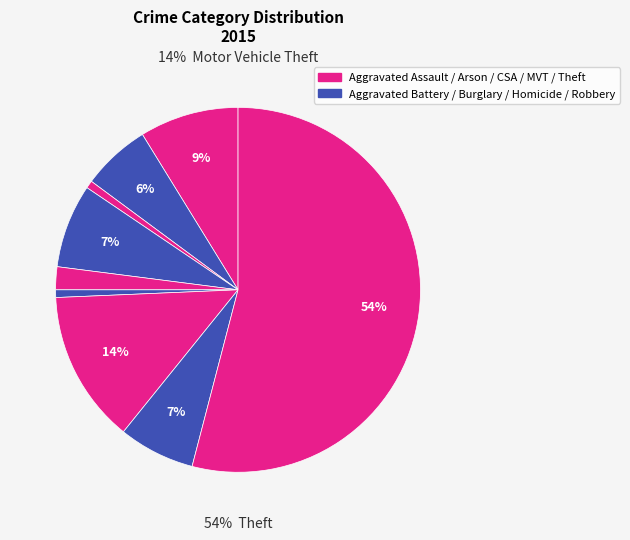

Is it true that Arson is 11% of the pie?

False